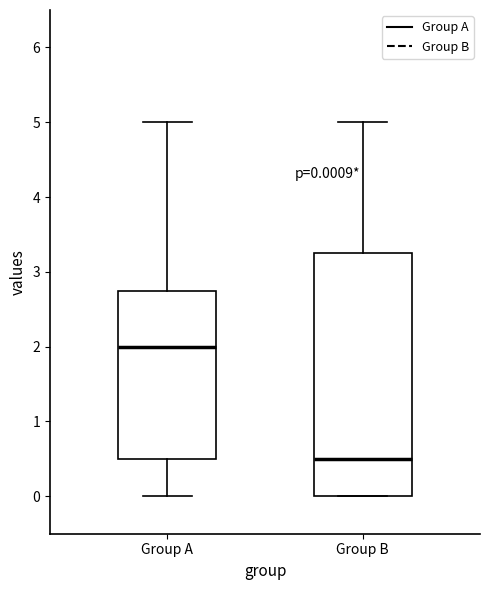

Which box's median line is the lowest?

Group B